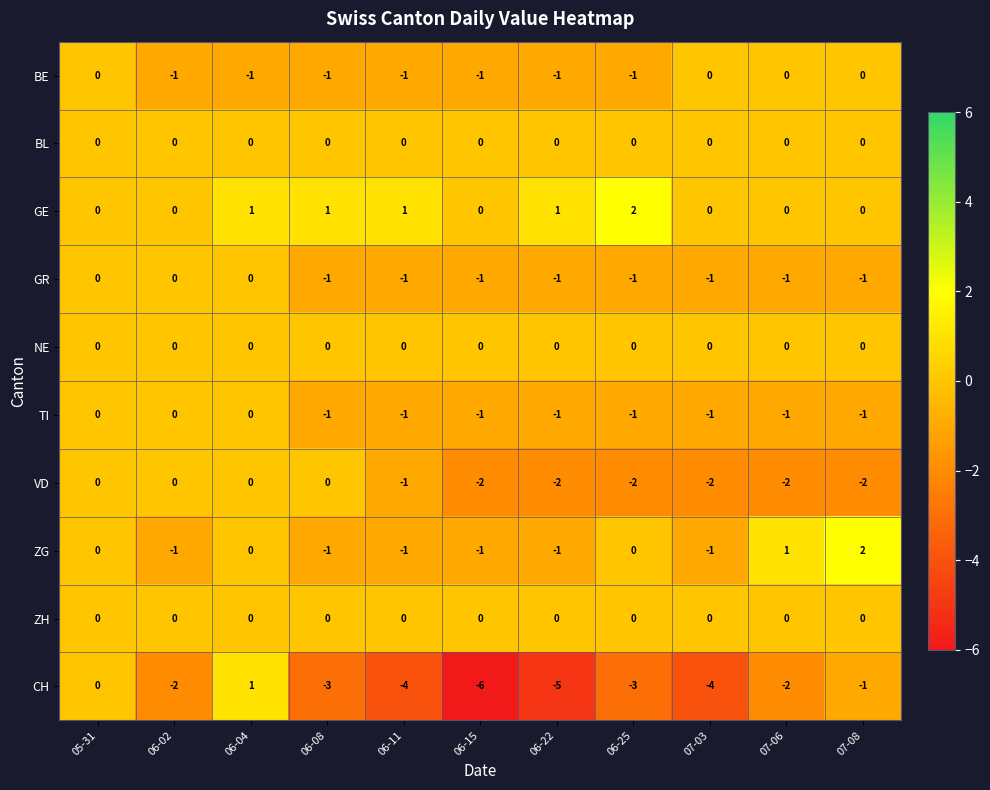

At which category is the sum across all series the highest?

06-04